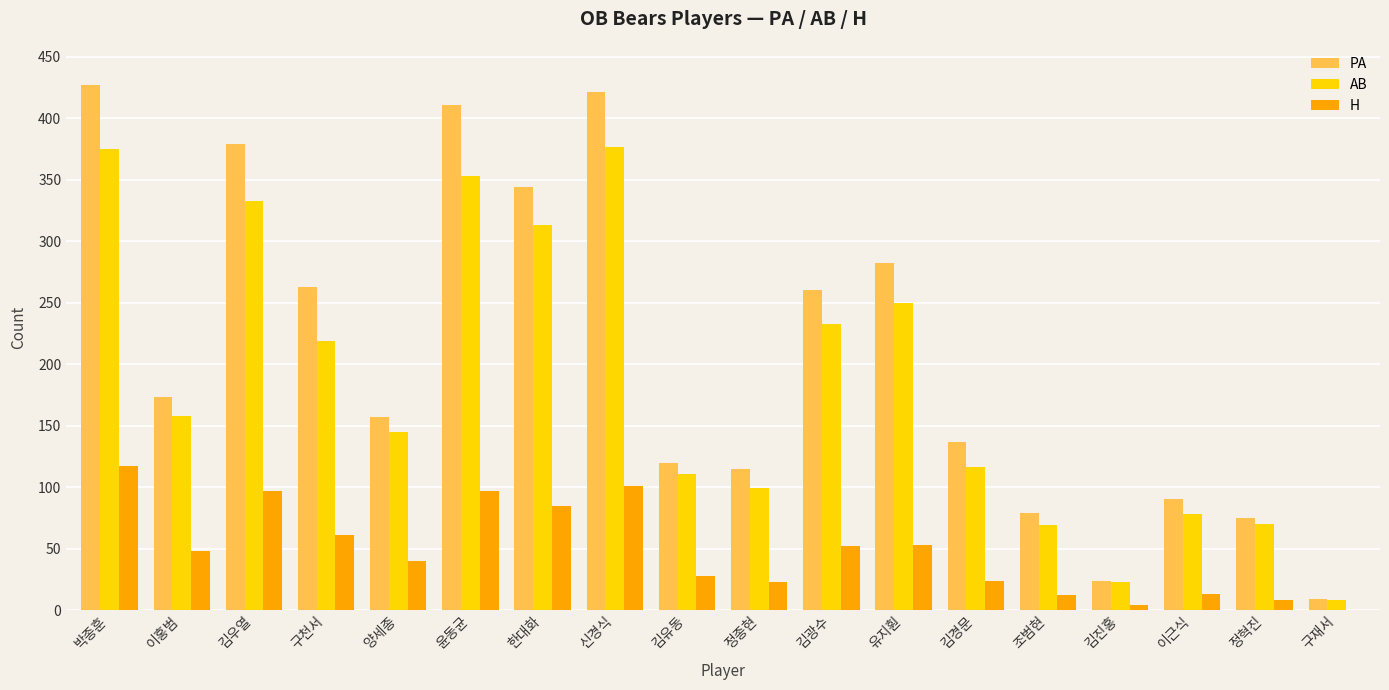

Which series has the largest range (max minus min)?

PA